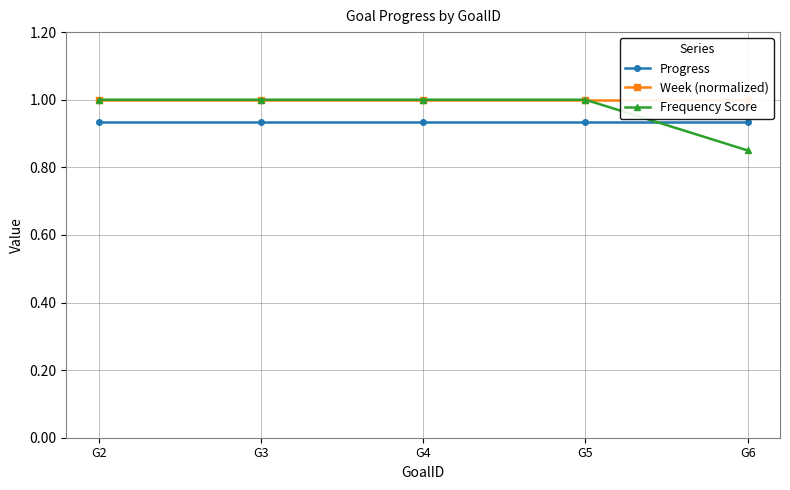

What is the average value of the Progress series?

0.9